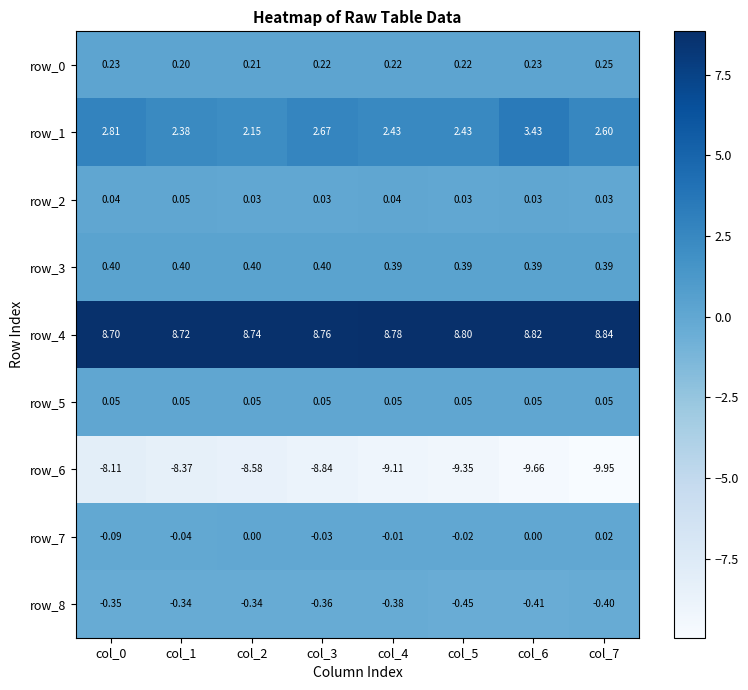

What is the spread (max minus min) of values at col_0?

16.8